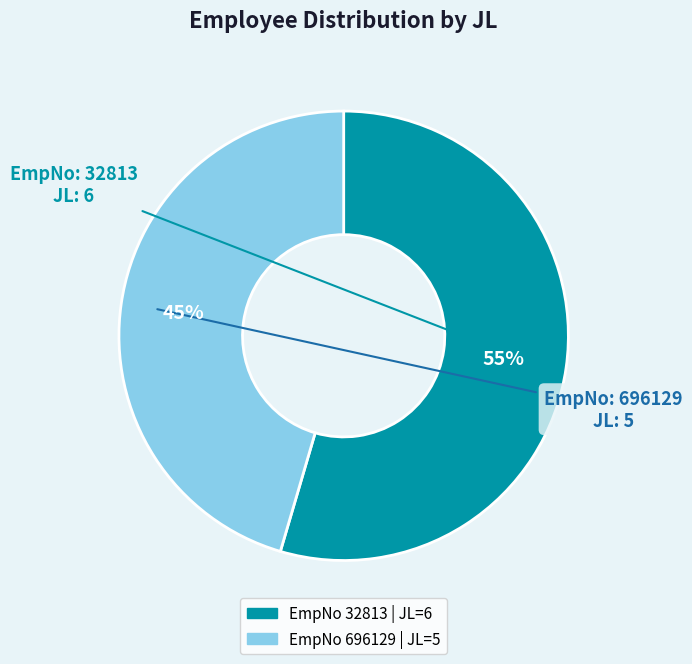

How many slices are in this pie chart?

2